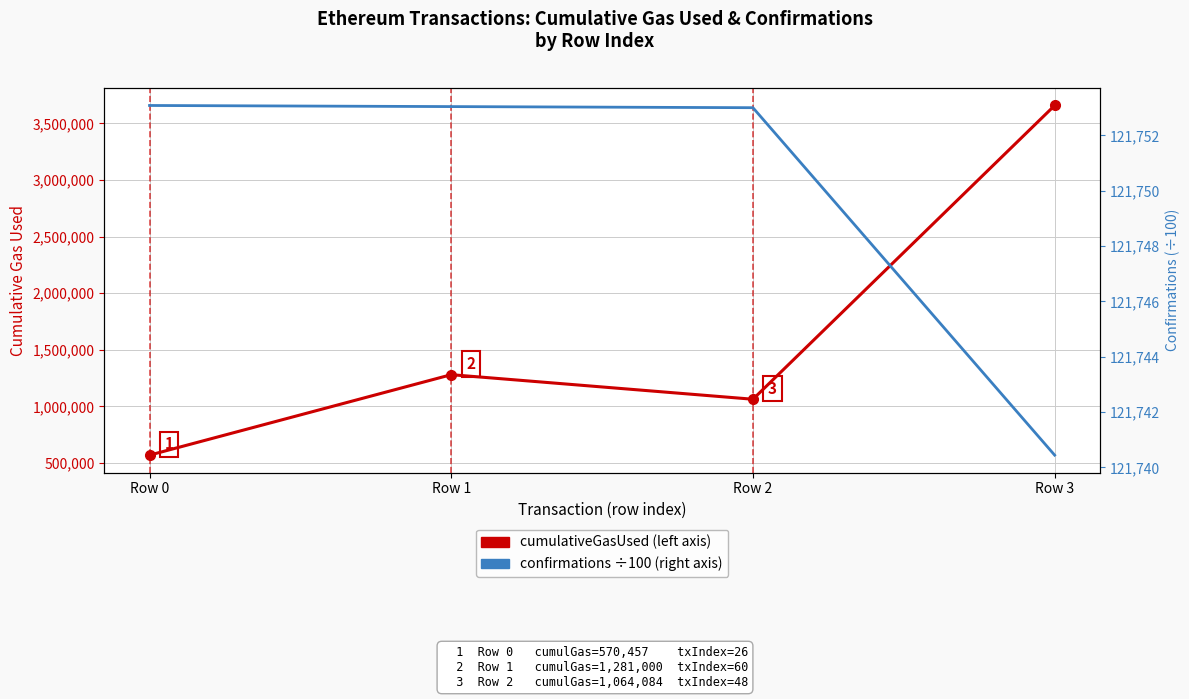

True or false: cumulativeGasUsed and confirmations (÷100) intersect in this chart.

False